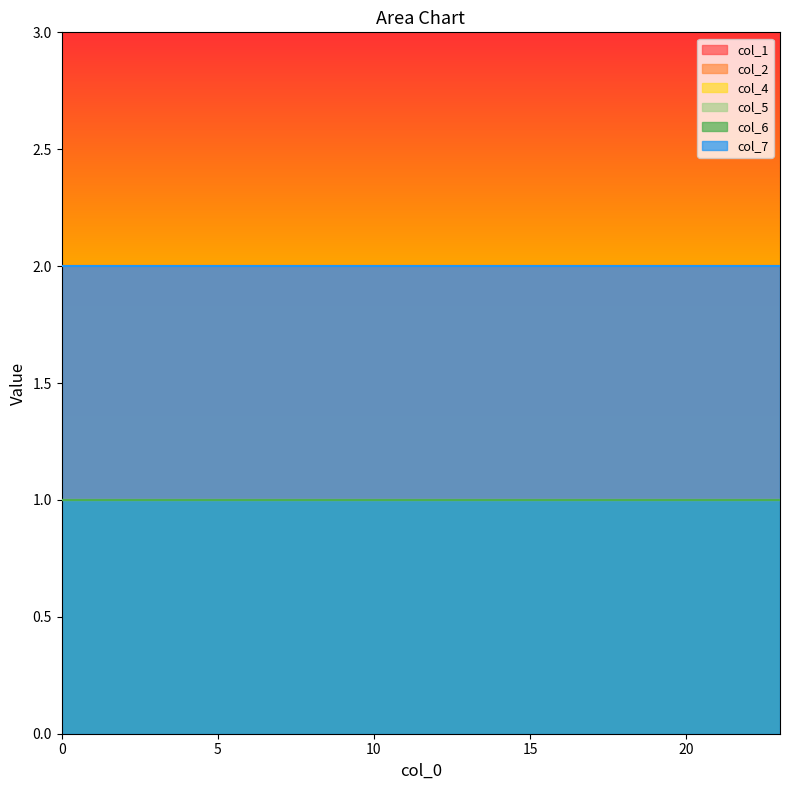

Reading left to right, what are all the values shown in this chart?

col_1: 0=2	1=2	2=2	3=2	4=2	5=2	6=2	7=2	8=2	9=2	10=2	11=2	12=2	13=2	14=2	15=2	16=2	17=2	18=2	19=2	20=2	21=2	22=2	23=2
col_2: 0=2	1=2	2=2	3=2	4=2	5=2	6=2	7=2	8=2	9=2	10=2	11=2	12=2	13=2	14=2	15=2	16=2	17=2	18=2	19=2	20=2	21=2	22=2	23=2
col_4: 0=1	1=1	2=1	3=1	4=1	5=1	6=1	7=1	8=1	9=1	10=1	11=1	12=1	13=1	14=1	15=1	16=1	17=1	18=1	19=1	20=1	21=1	22=1	23=1
col_5: 0=1	1=1	2=1	3=1	4=1	5=1	6=1	7=1	8=1	9=1	10=1	11=1	12=1	13=1	14=1	15=1	16=1	17=1	18=1	19=1	20=1	21=1	22=1	23=1
col_6: 0=1	1=1	2=1	3=1	4=1	5=1	6=1	7=1	8=1	9=1	10=1	11=1	12=1	13=1	14=1	15=1	16=1	17=1	18=1	19=1	20=1	21=1	22=1	23=1
col_7: 0=2	1=2	2=2	3=2	4=2	5=2	6=2	7=2	8=2	9=2	10=2	11=2	12=2	13=2	14=2	15=2	16=2	17=2	18=2	19=2	20=2	21=2	22=2	23=2